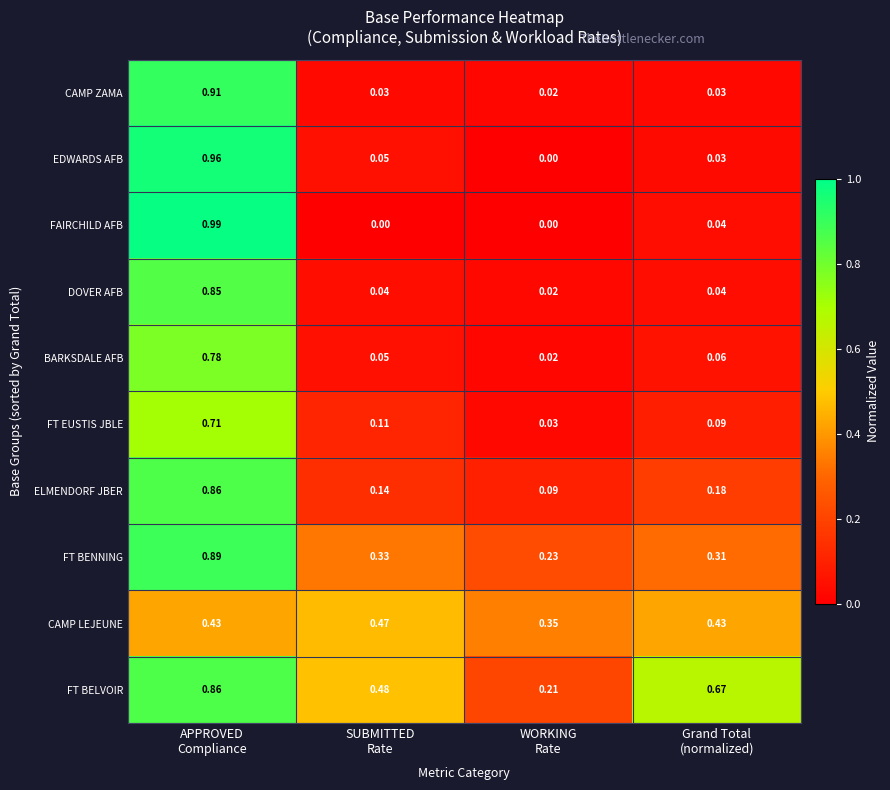

Which series has the largest range (max minus min)?

FAIRCHILD AFB